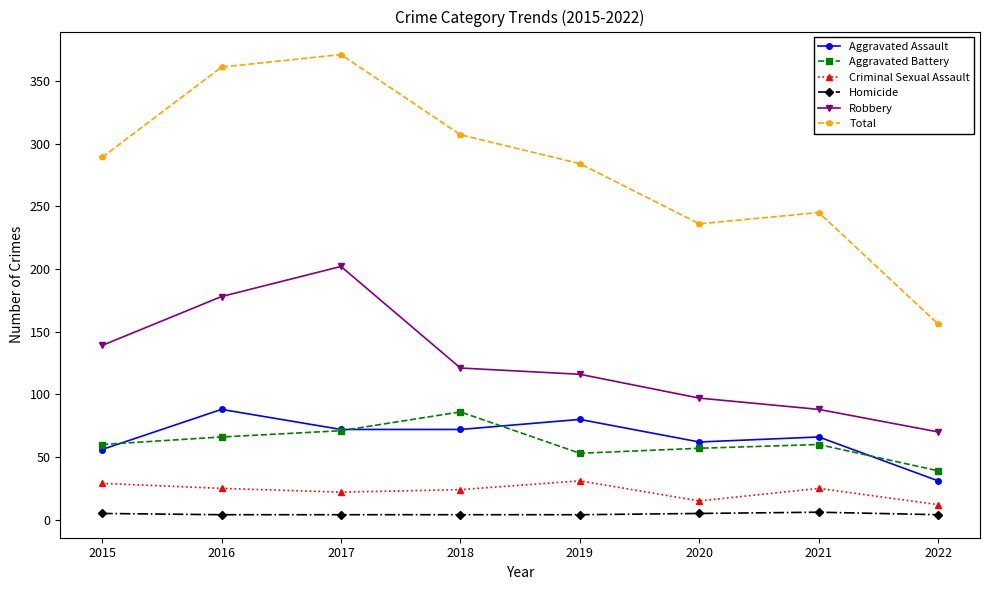

True or false: Robbery has more than 0 interior local peaks.

True